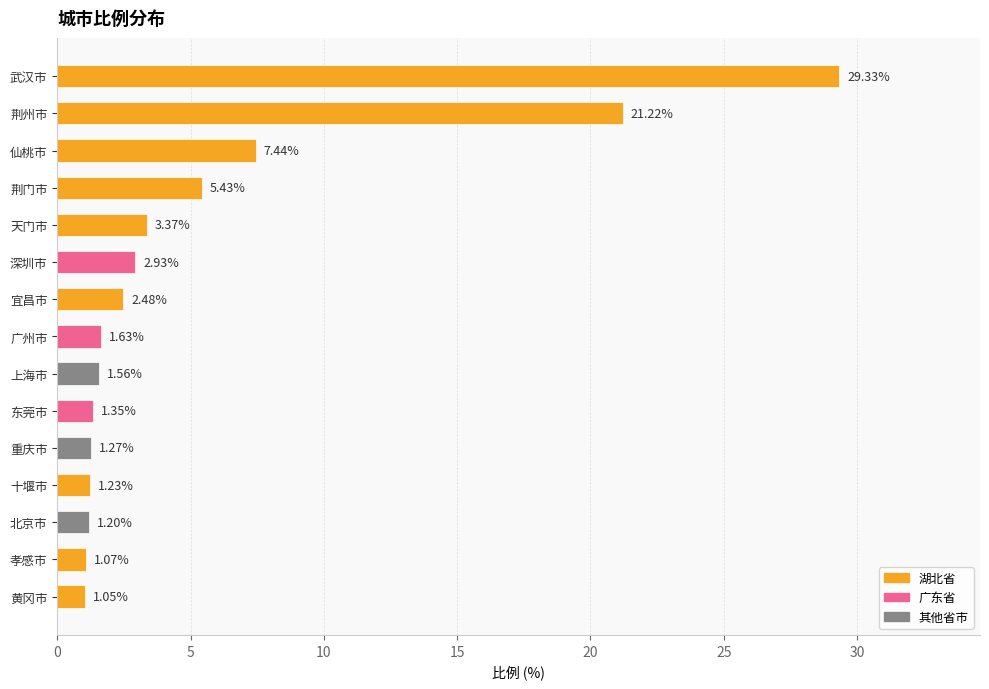

What is the ratio of the value at 荆门市 to the value at 黄冈市?

5.2